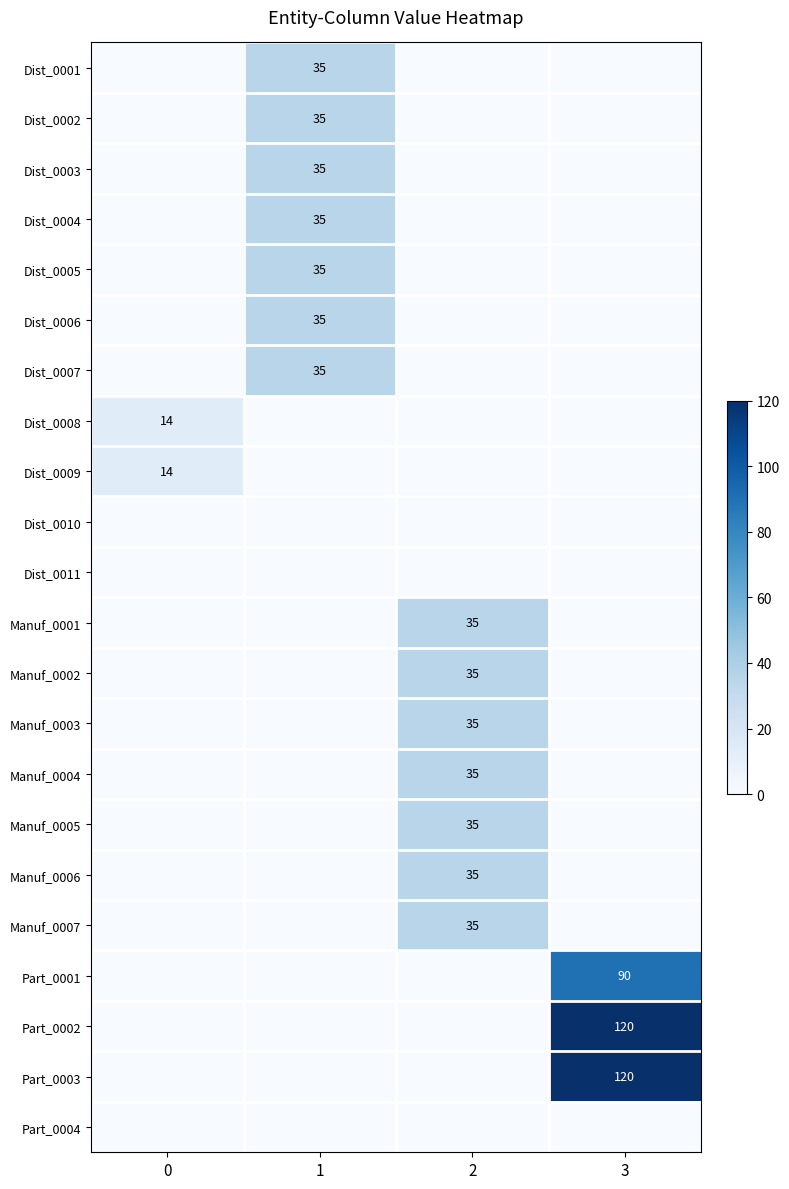

What is the difference between the Part_0001 values at 3 and 1?

90